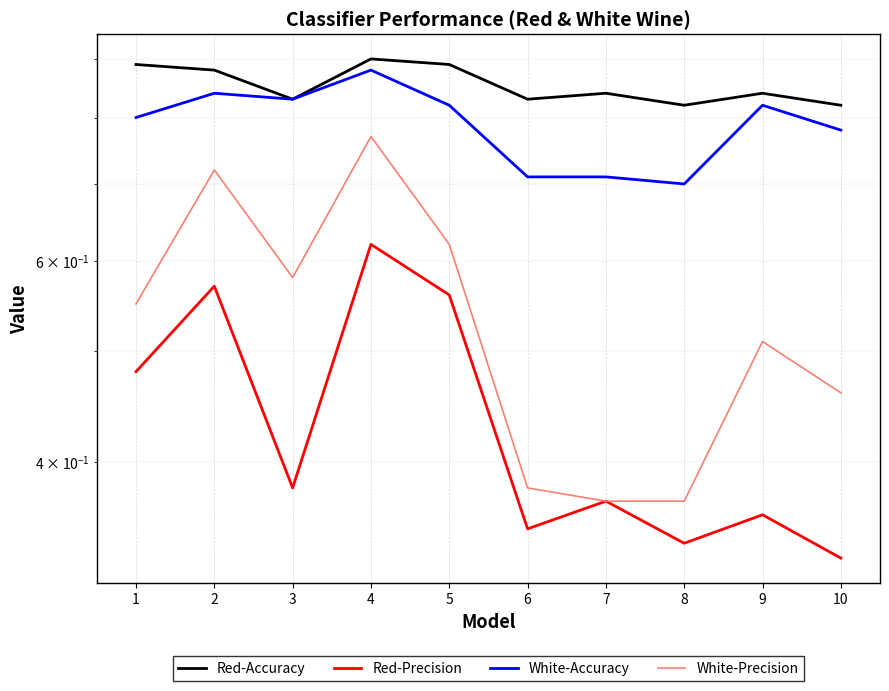

What is the difference between the White-Accuracy values at 4 and 9?

0.1